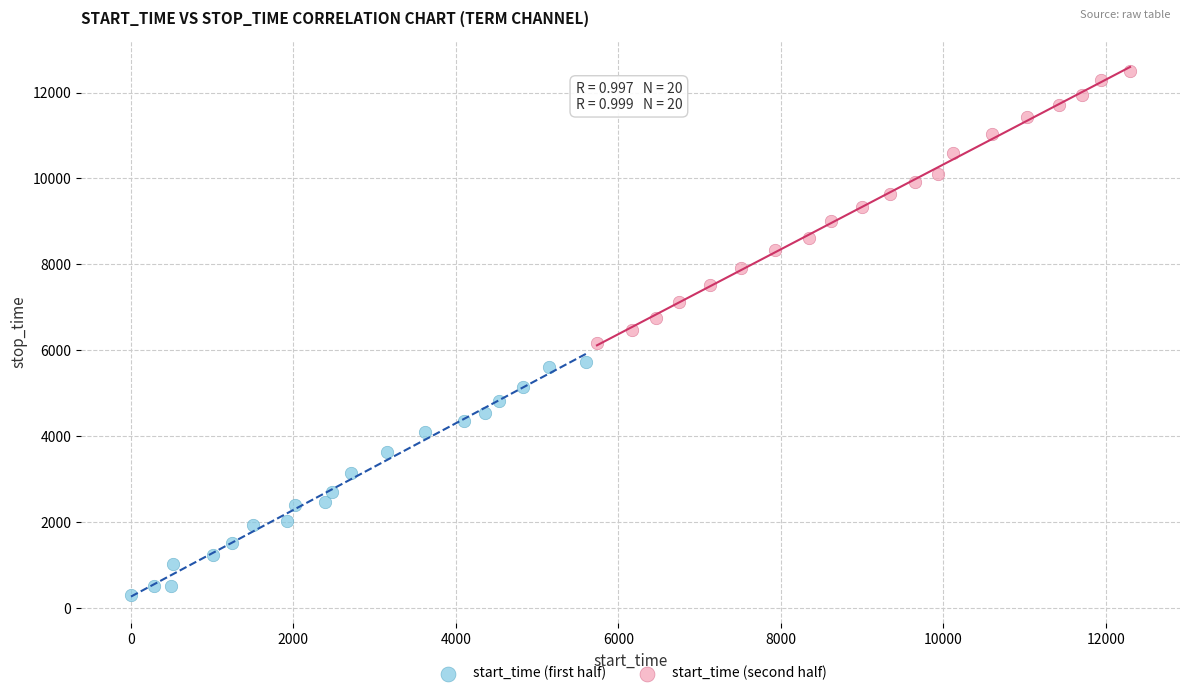

Which series contains the lowest Y value?

start_time (first half)